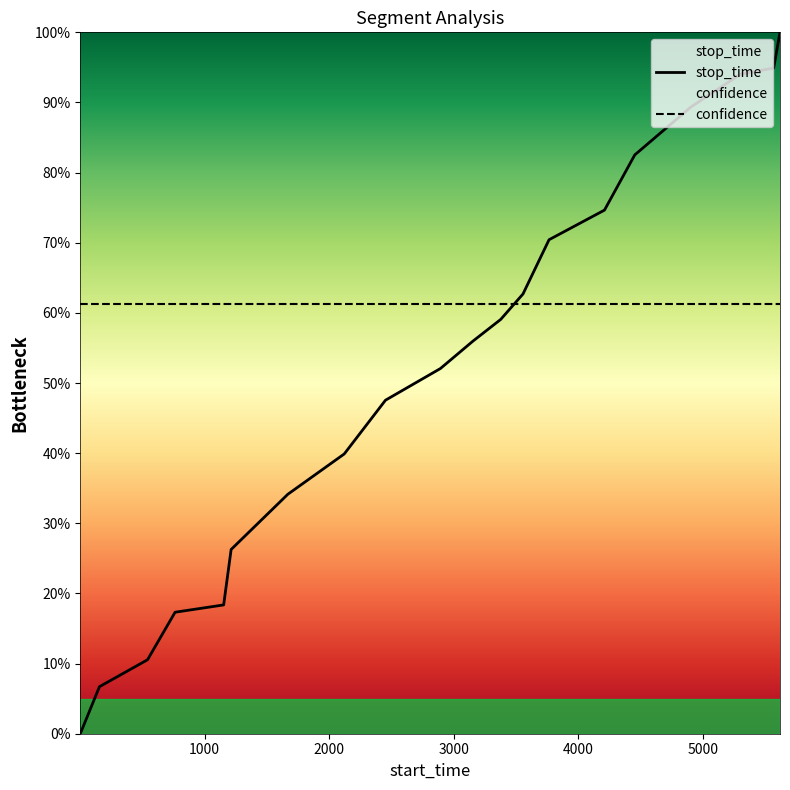

What is the value of the 6th point from the left?

0.3